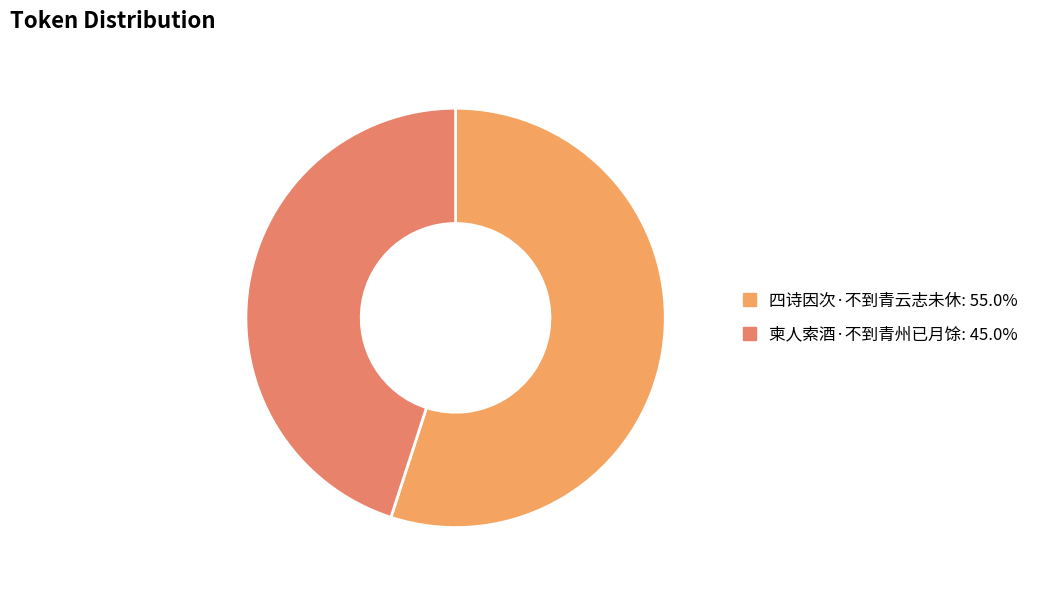

Count the number of slices in the pie.

2